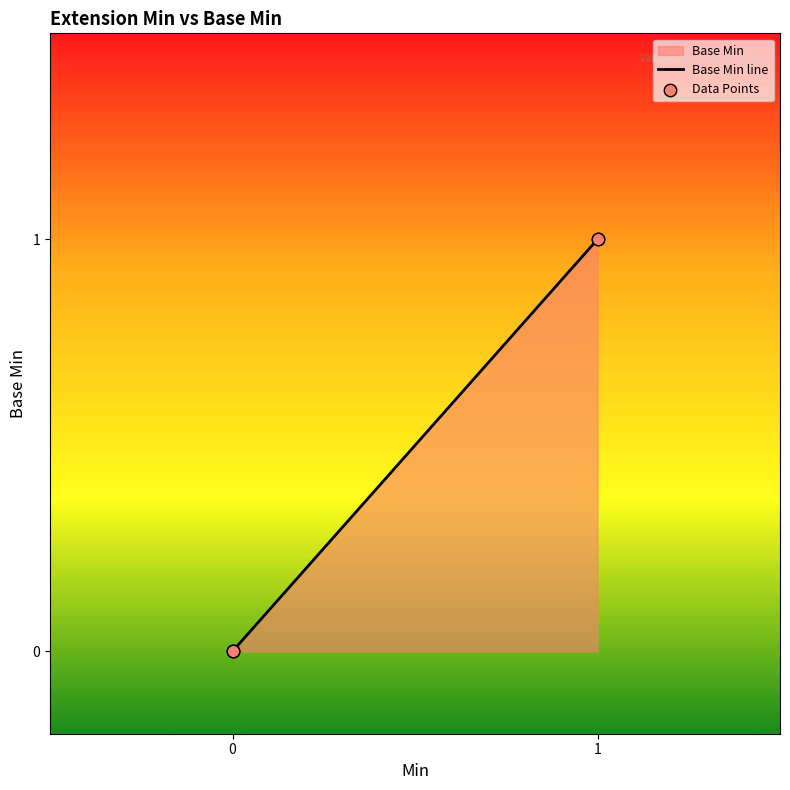

Is the value of Base Min at 0 greater than the value of Min at 1?

No